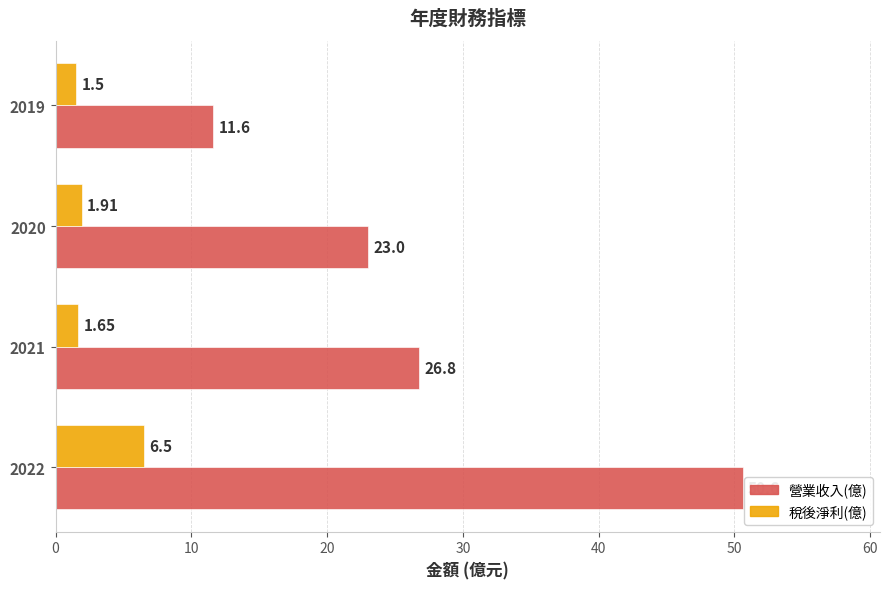

What is the minimum value shown in the chart?

1.5